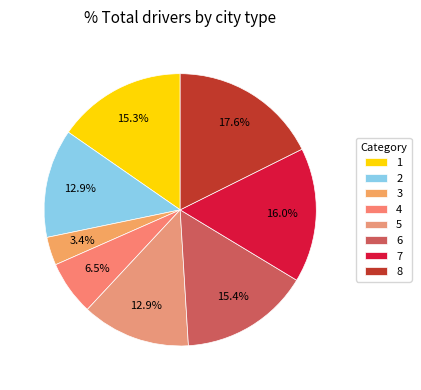

Which category has the biggest portion of the pie?

8